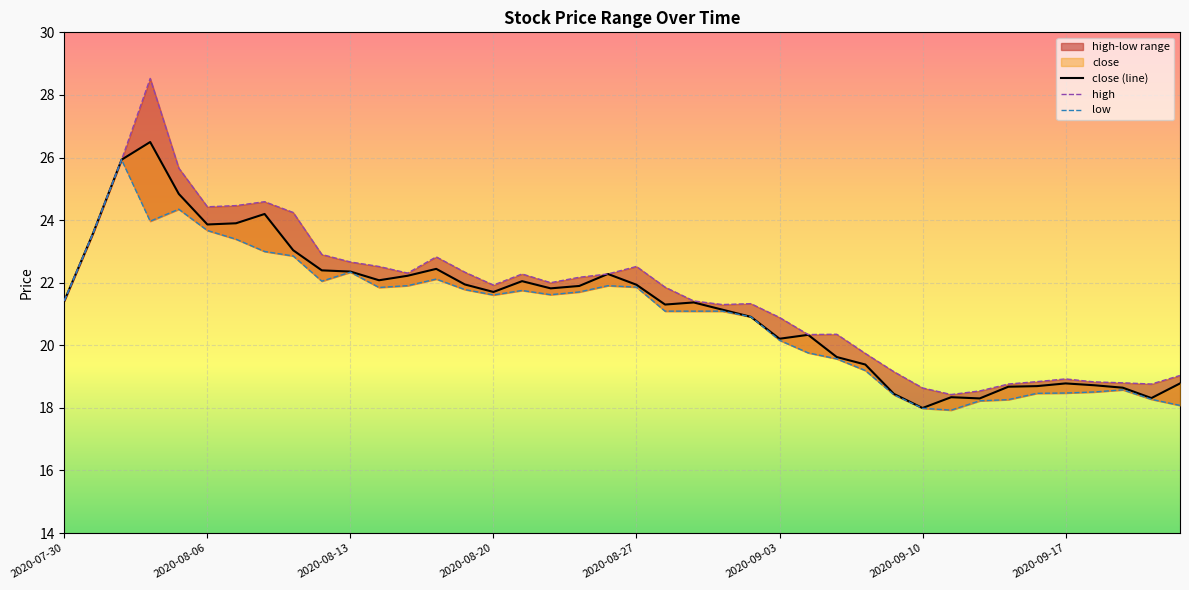

List the series in order of their overall mean, highest first.

high, close (line), low